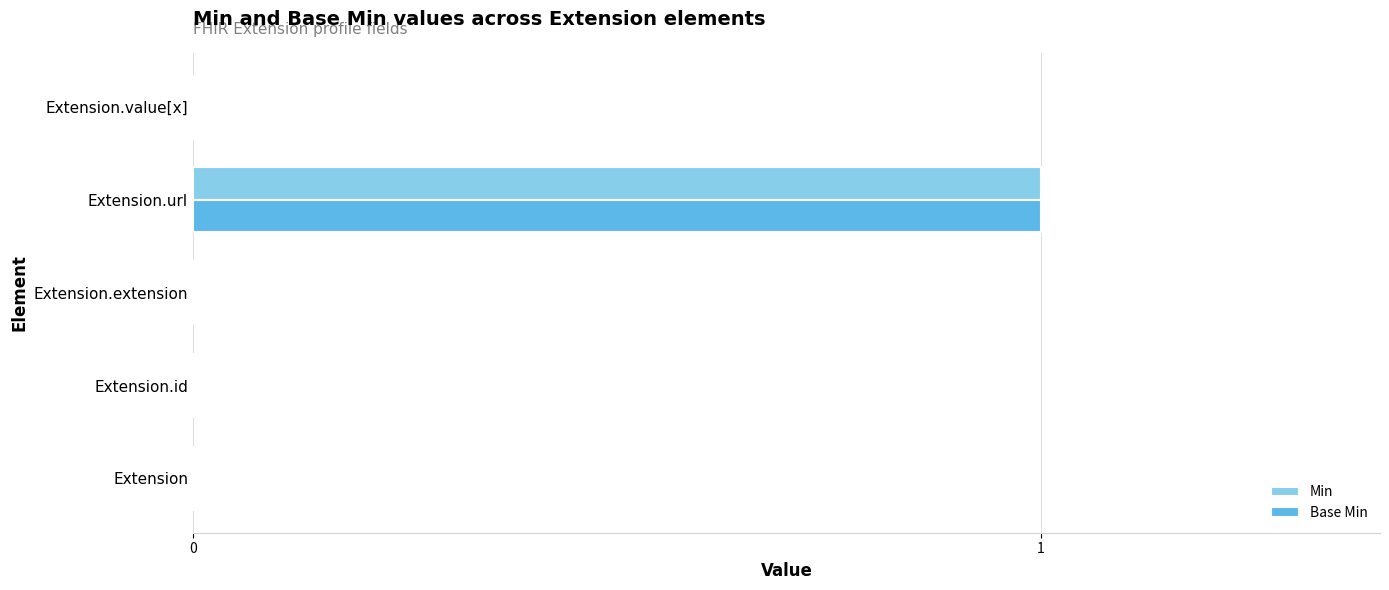

Count the number of data series in this chart.

2